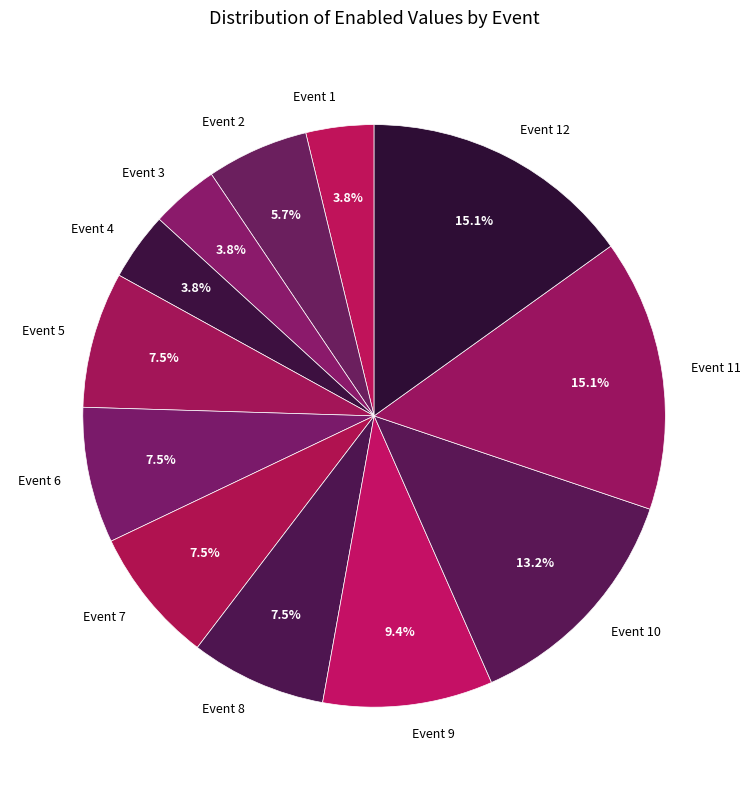

Is Event 2 the majority of the pie?

No